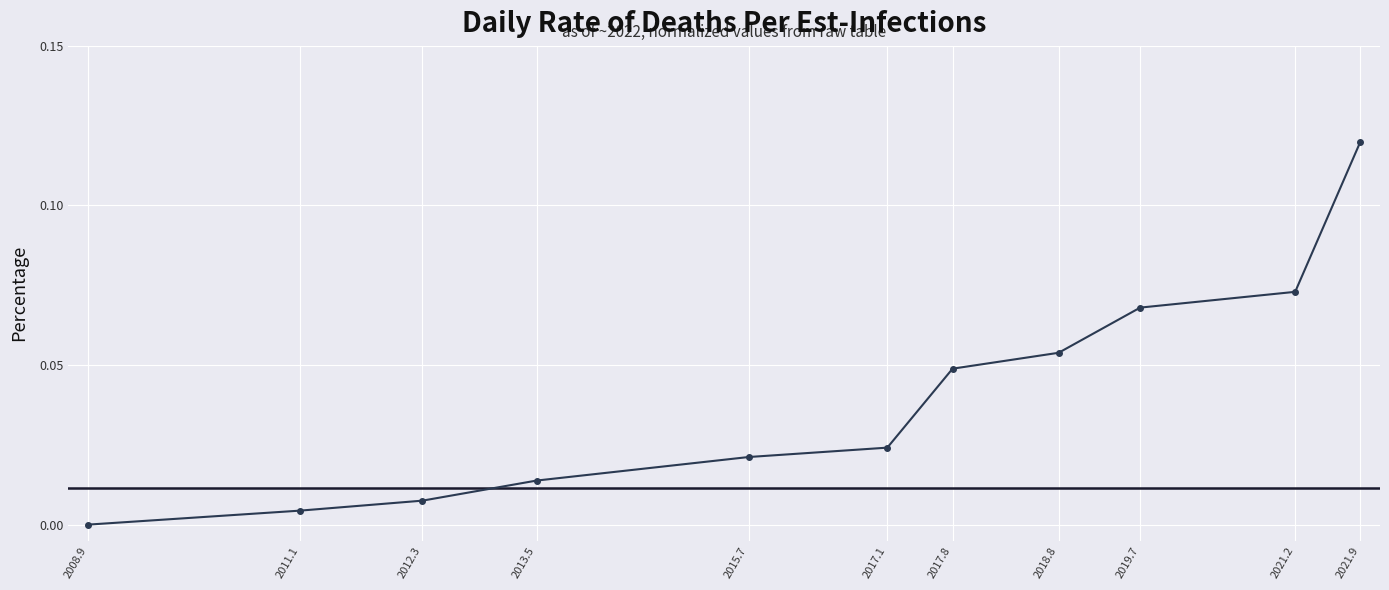

What is the label of the 11th point from the right?

2008.9